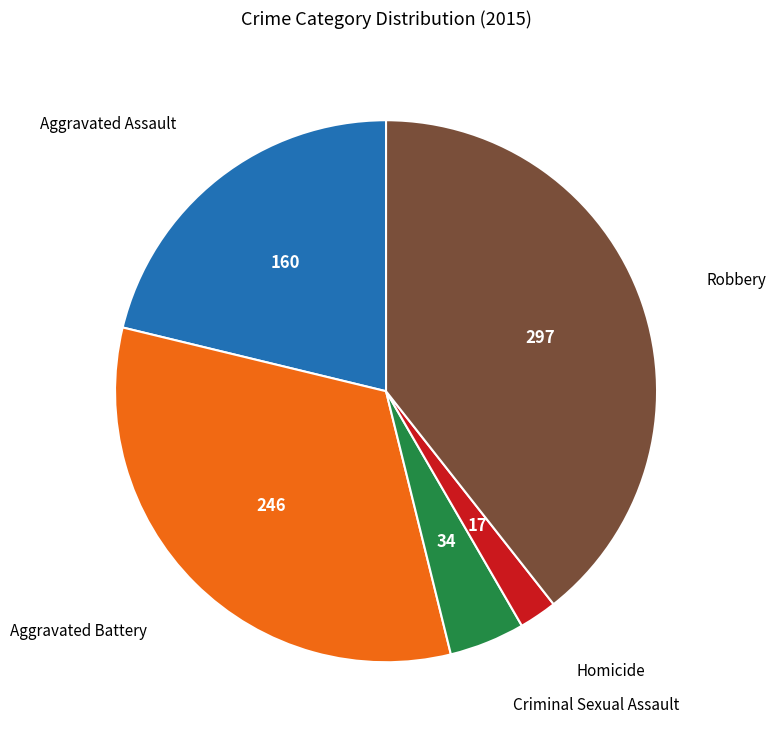

True or false: Robbery accounts for 31% of the total.

False